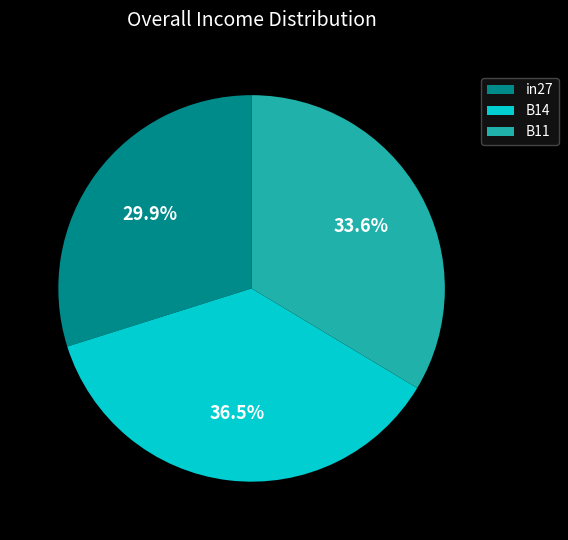

Rank the categories by value from highest to lowest.

B14, B11, in27